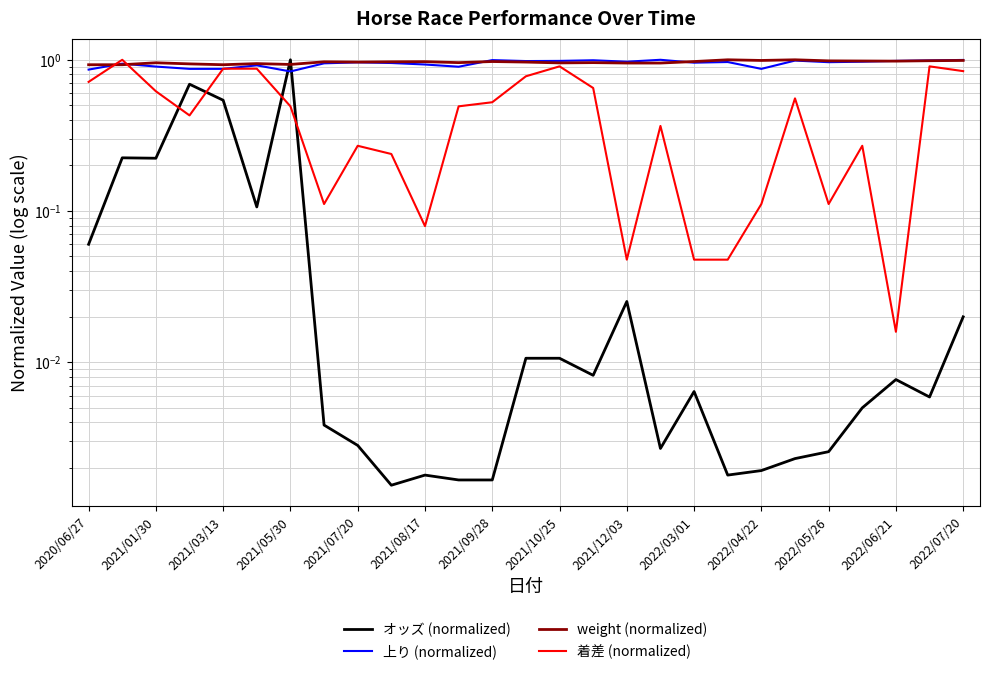

Is the value of 着差 (normalized) at 2021/09/28 greater than the value of weight (normalized) at 2022/06/21?

No